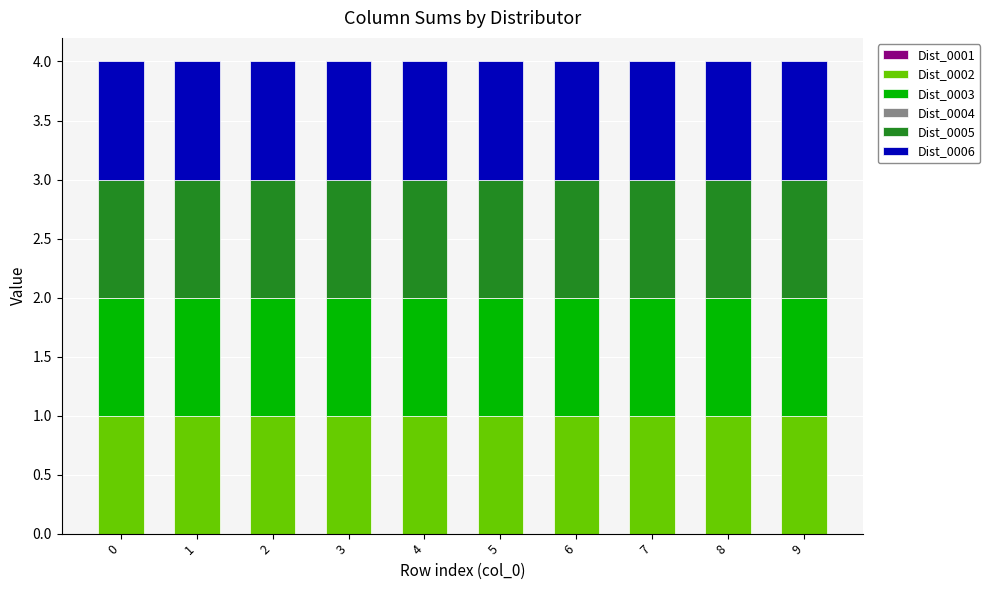

What value does the Dist_0005 series have at 1?

1